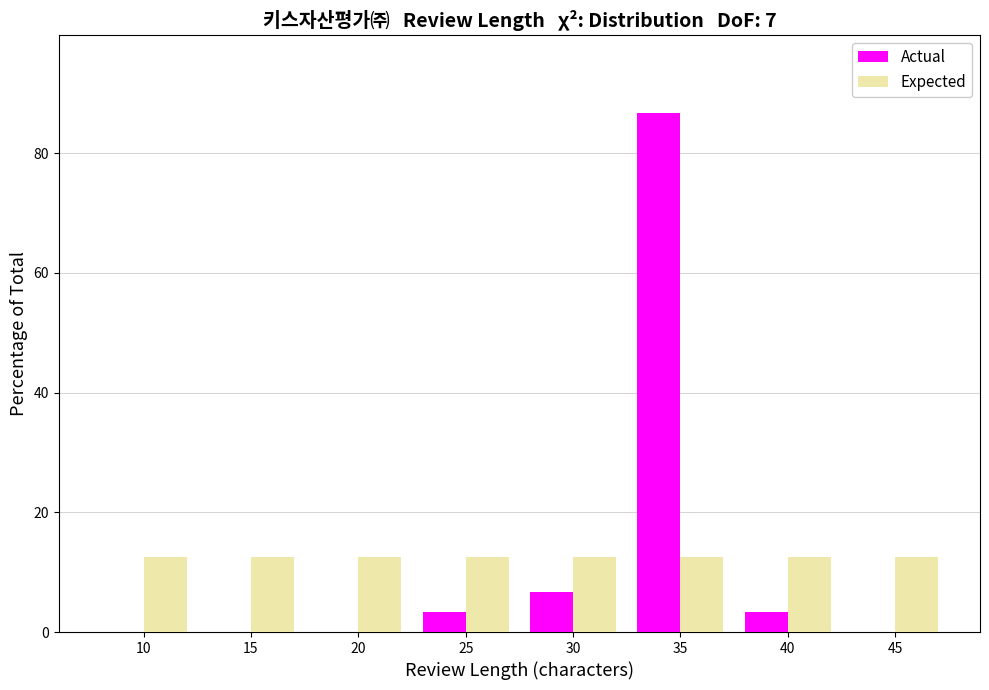

Reading right to left, list all the values displayed in this chart.

Actual: 45=0.0	40=3.3	35=86.7	30=6.7	25=3.3	20=0.0	15=0.0	10=0.0
Expected: 45=12.5	40=12.5	35=12.5	30=12.5	25=12.5	20=12.5	15=12.5	10=12.5